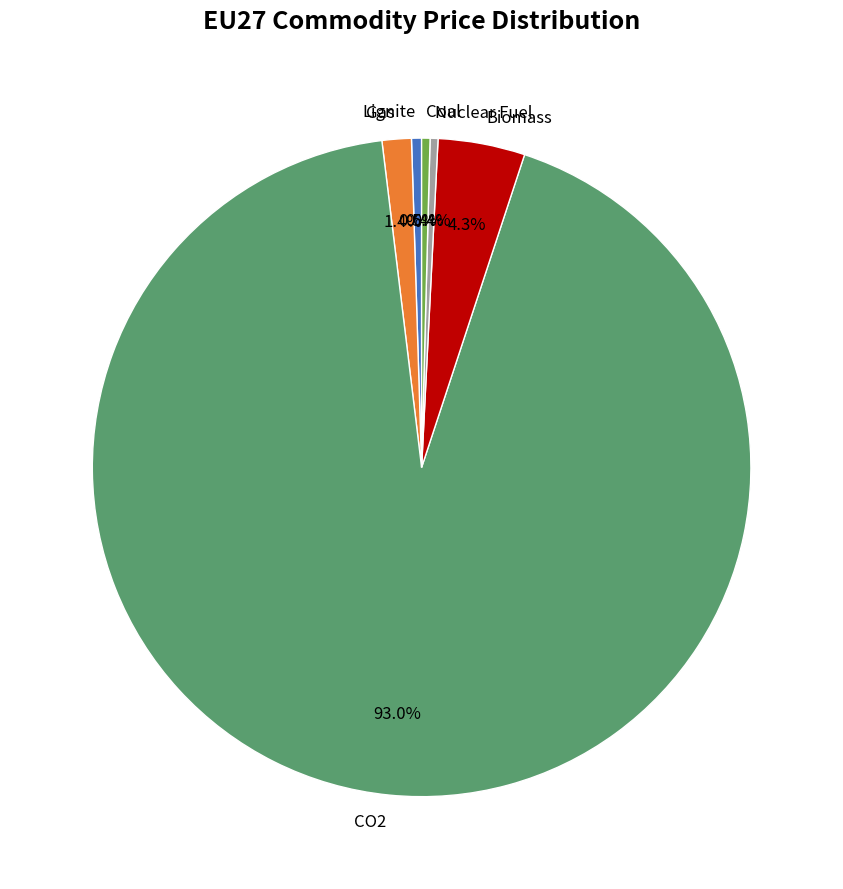

Which category has the biggest portion of the pie?

CO2